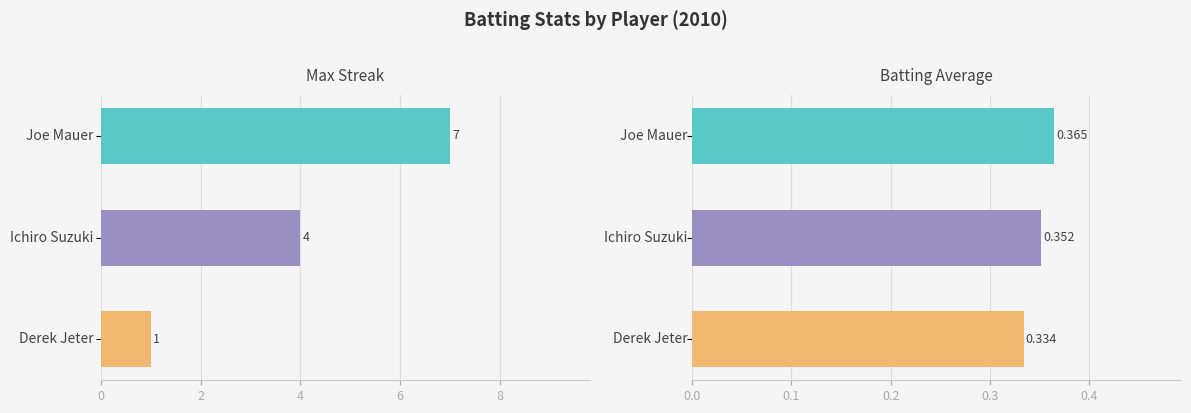

What is the value of the Max Streak bar at the 1st from the left?

7.0